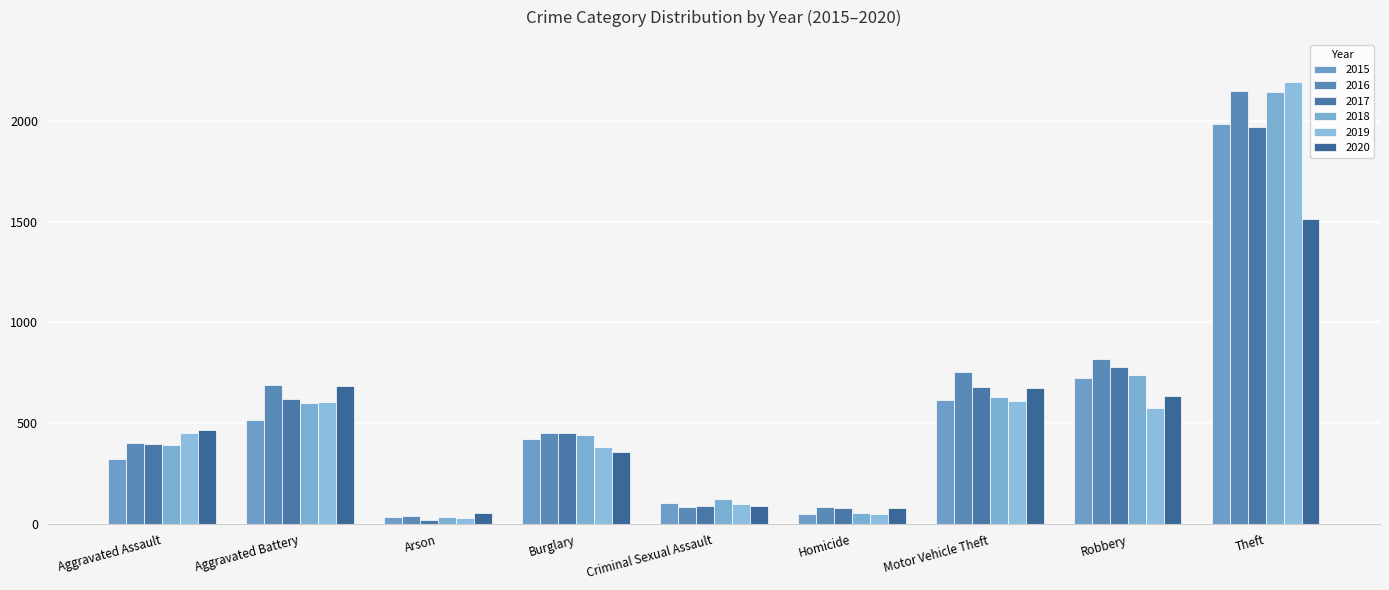

What position from the left is Robbery?

8